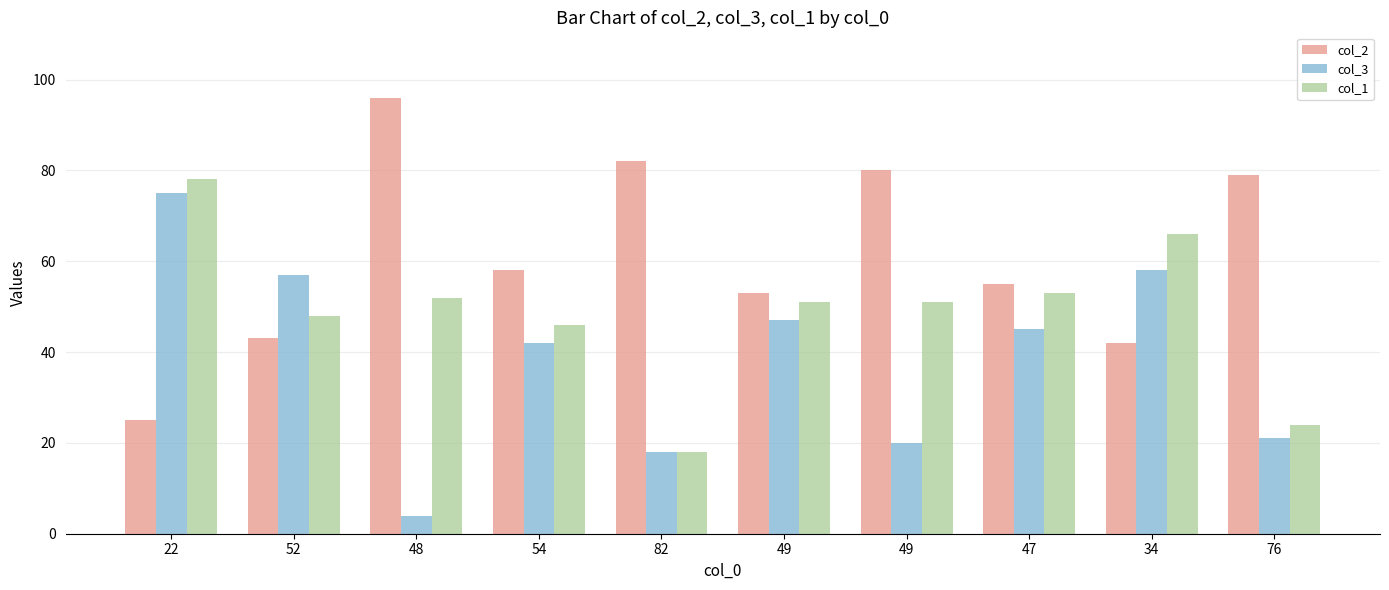

What is the smallest value displayed?

4